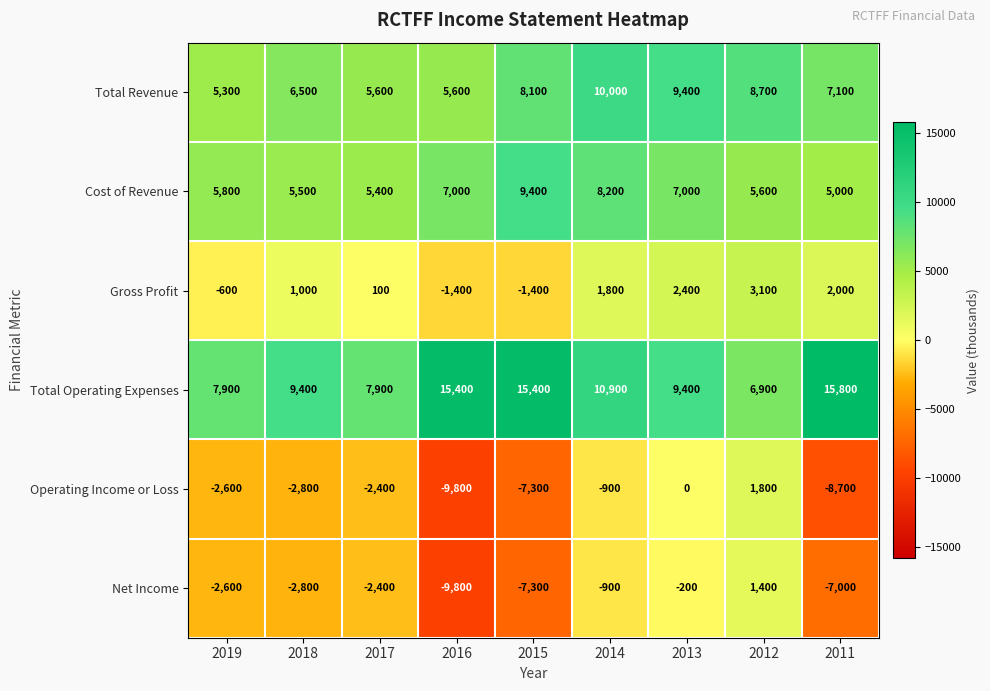

Between 2015 and 2013, which series saw the biggest shift?

Operating Income or Loss